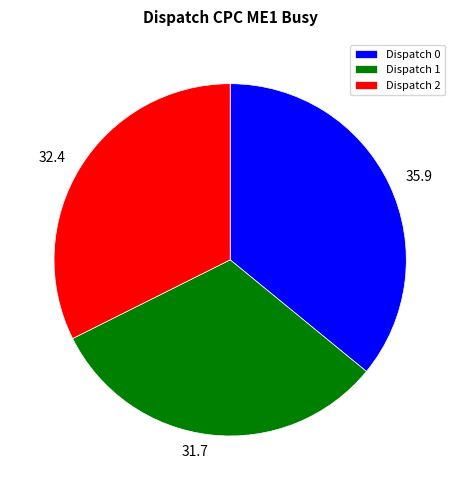

Rank the categories by value from highest to lowest.

Dispatch 0, Dispatch 2, Dispatch 1